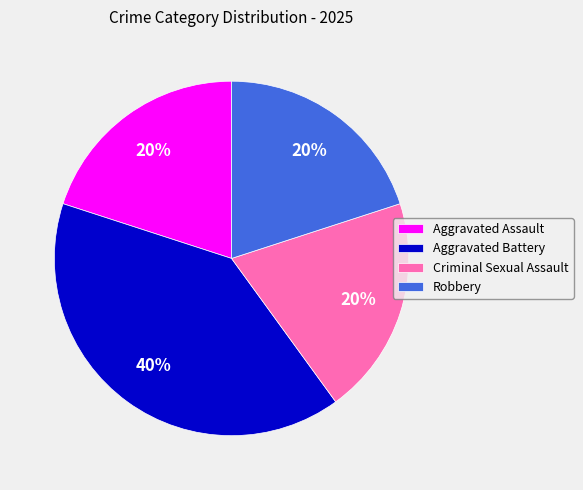

To the nearest percent, what percentage of the pie is Aggravated Battery?

40%